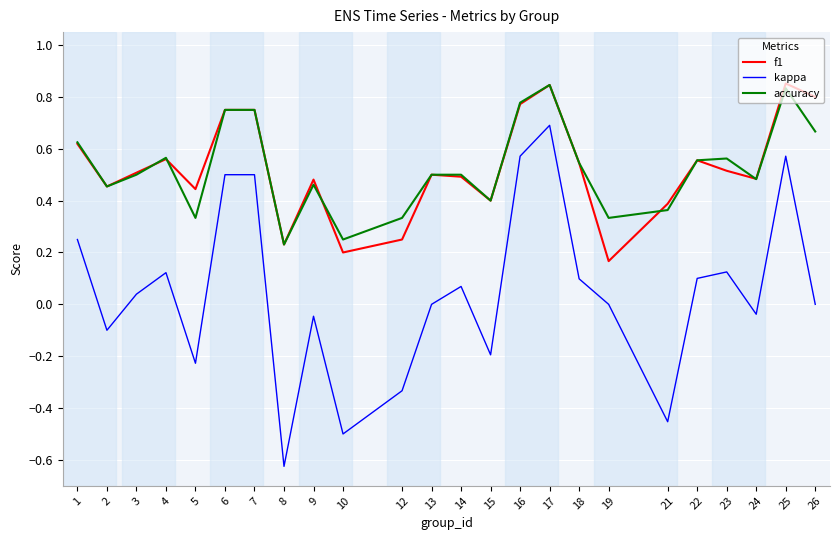

After their last crossing, which series has the higher values: accuracy or f1?

f1